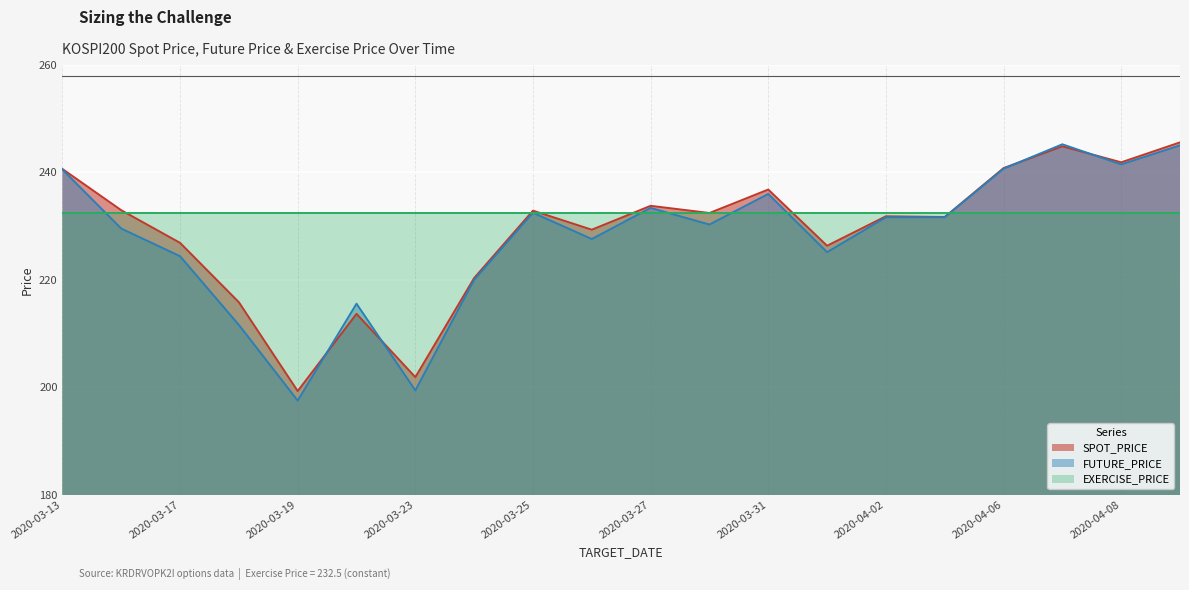

In SPOT_PRICE, how many points are lower than both neighbors (excluding endpoints)?

7